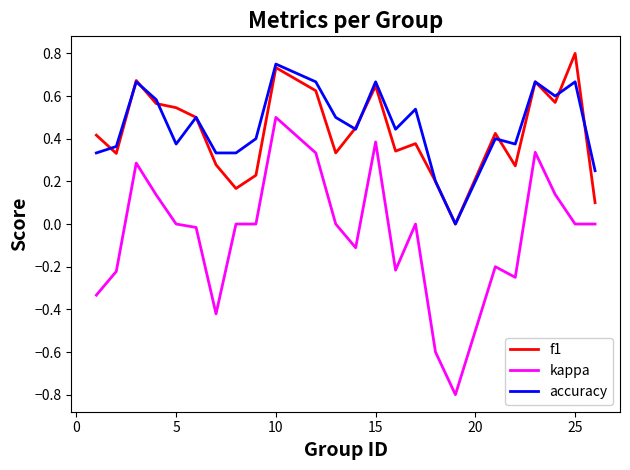

Which series has the widest spread of values?

kappa